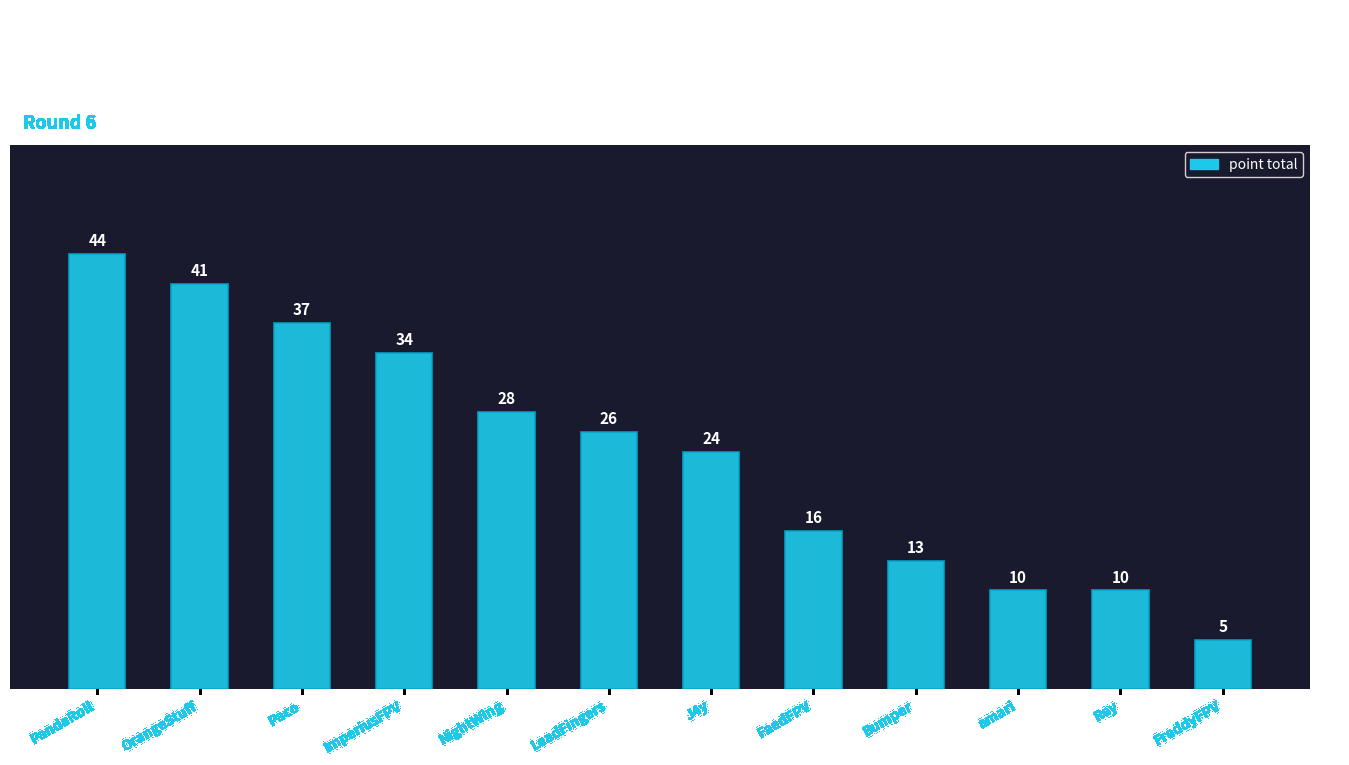

Reading left to right, extract all data points from this chart.

44	41	37	34	28	26	24	16	13	10	10	5